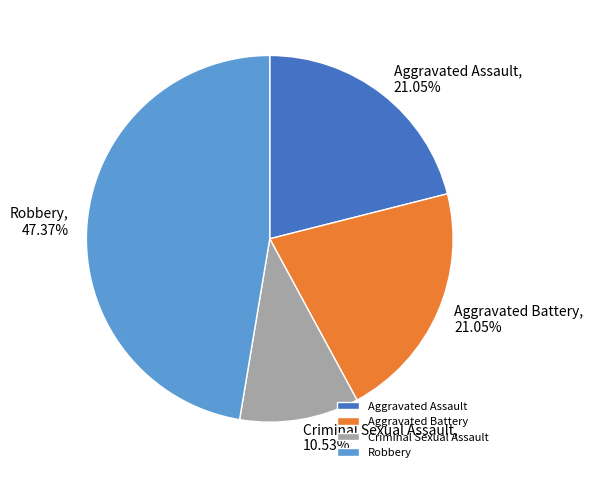

What is the ratio of the value at Aggravated Battery to the value at Criminal Sexual Assault?

2.0